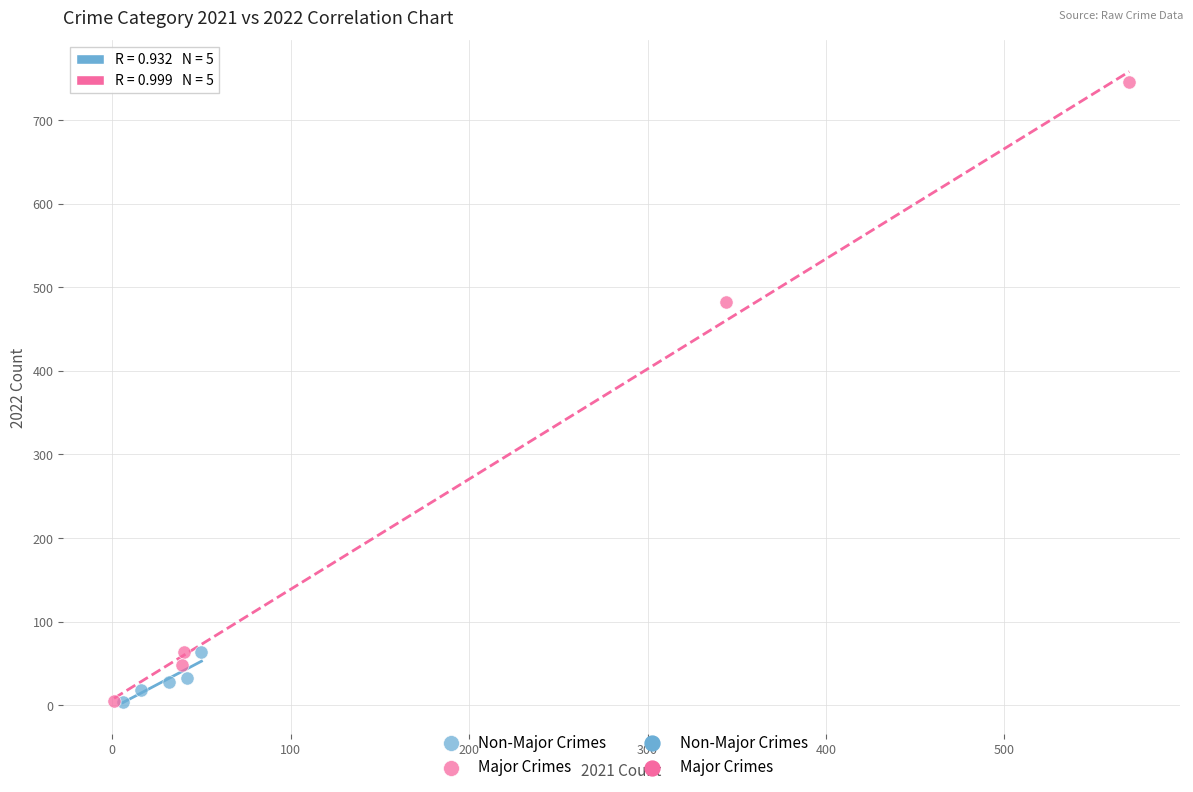

Which series has the largest Y range (max minus min)?

Major Crimes